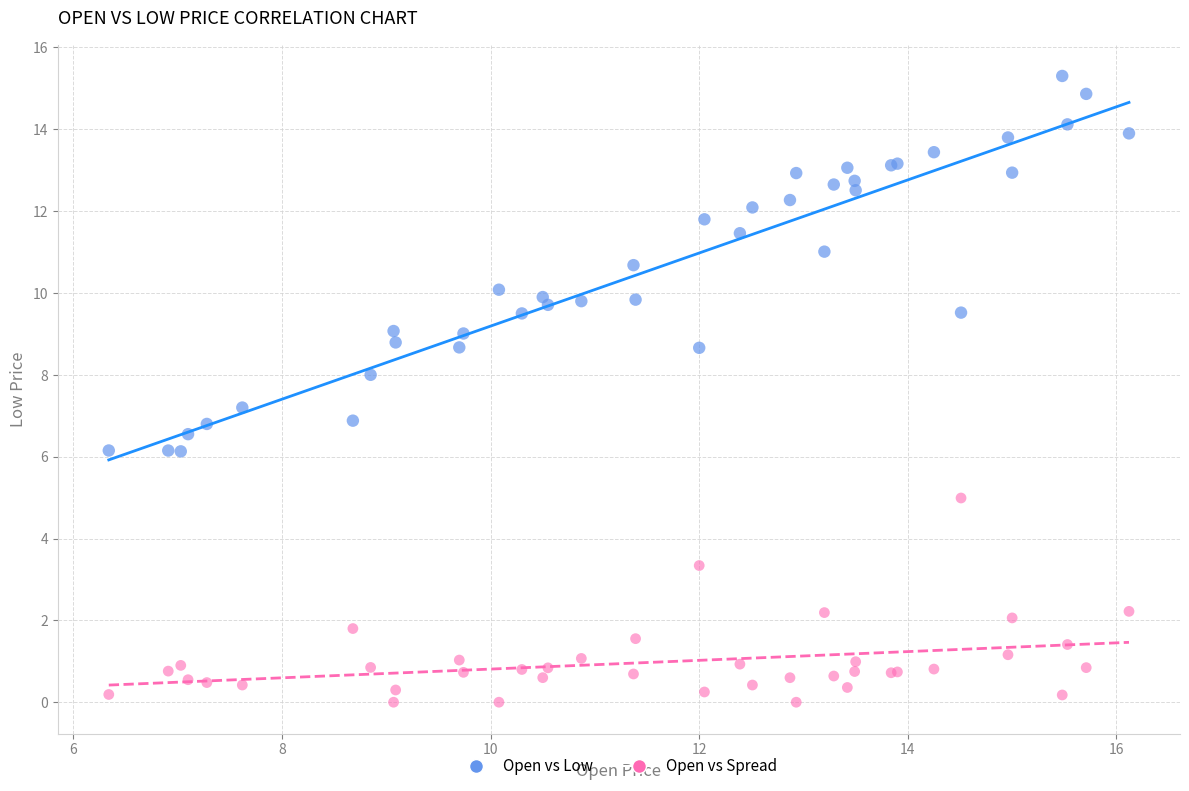

Which series has the widest spread of Y values?

Open vs Low